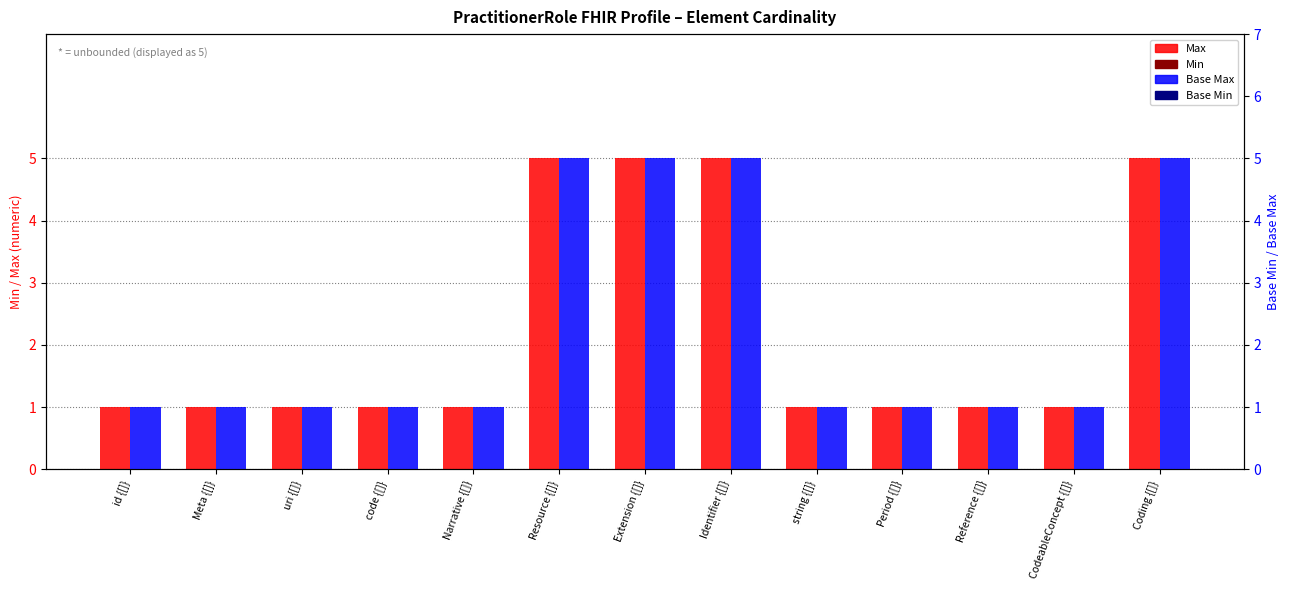

Which series changed the most between Meta {[]} and uri {[]}?

Max (red)